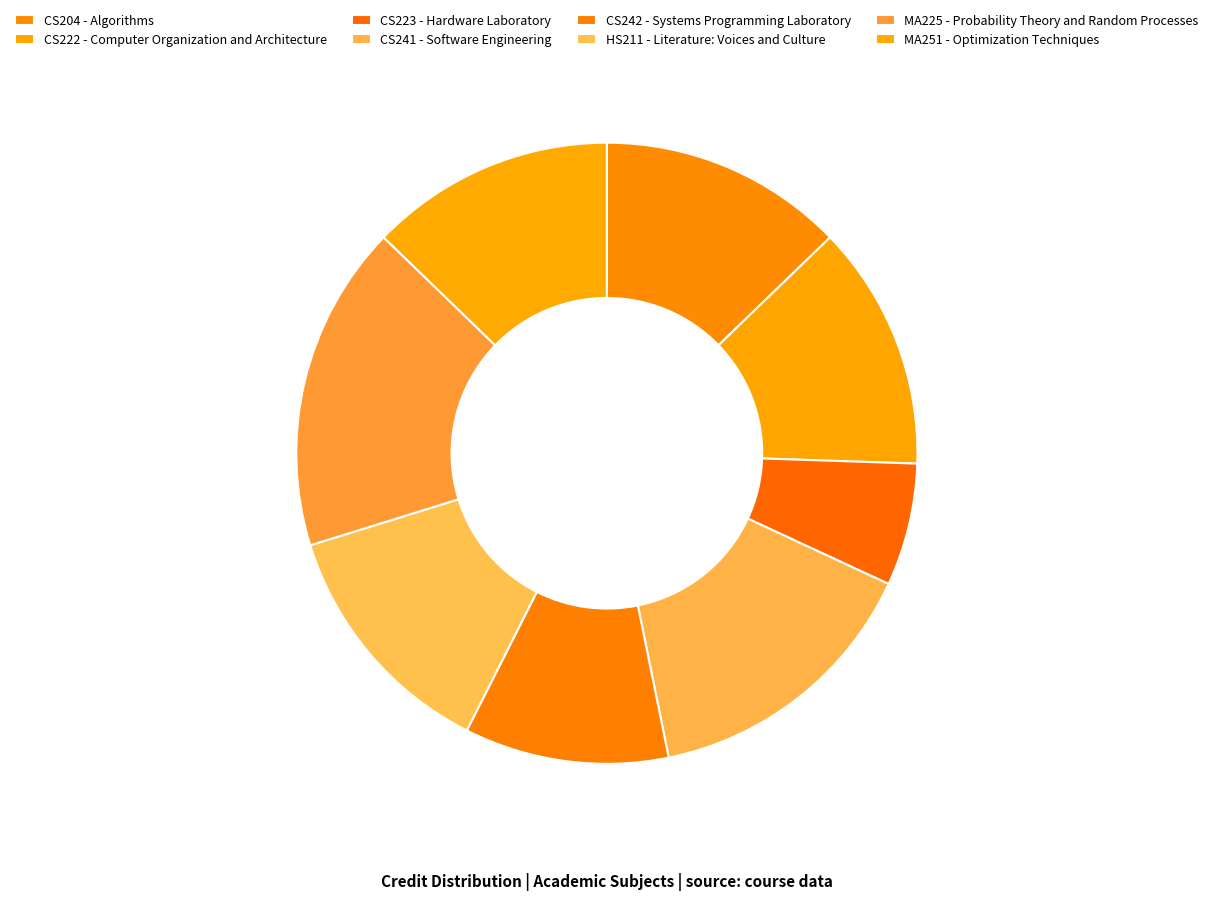

How many slices are in this pie chart?

8